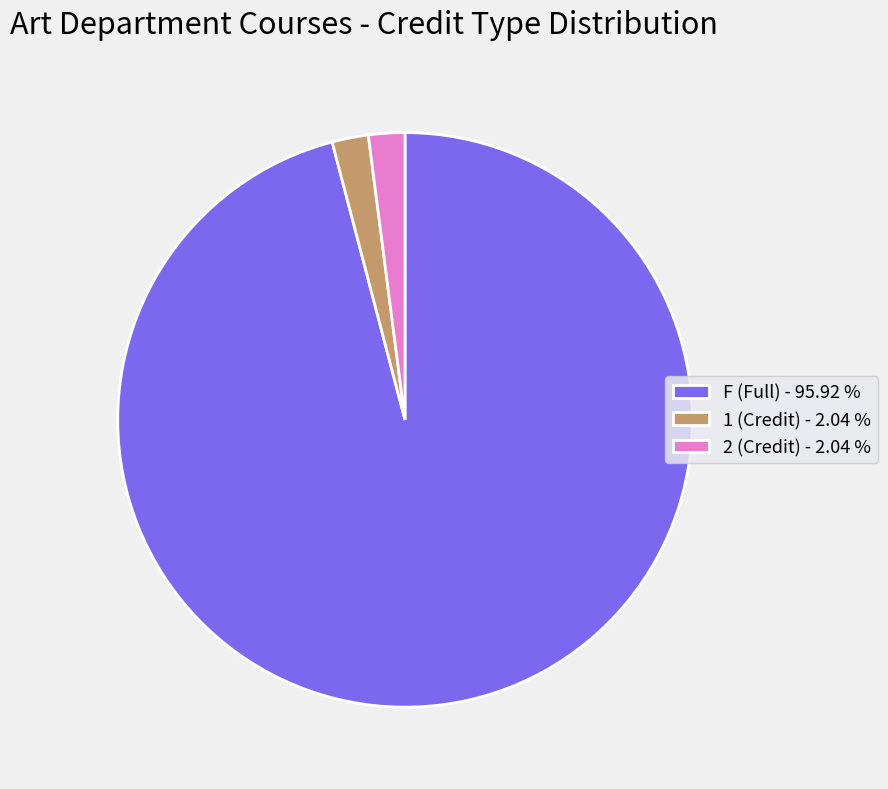

Does any single category account for the majority?

Yes